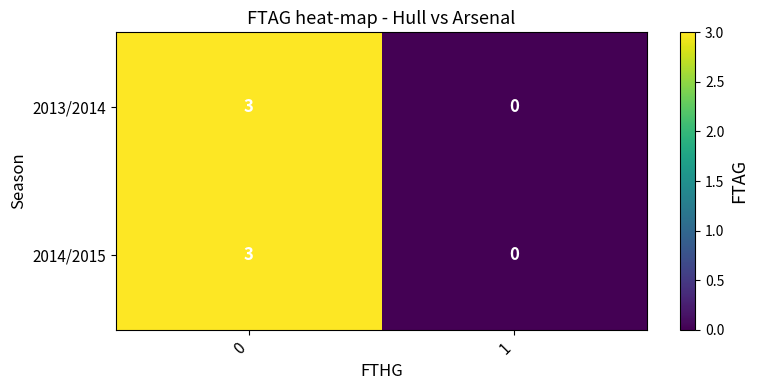

Reading left to right, list all the values displayed in this chart.

2013/2014: 3	0
2014/2015: 3	0